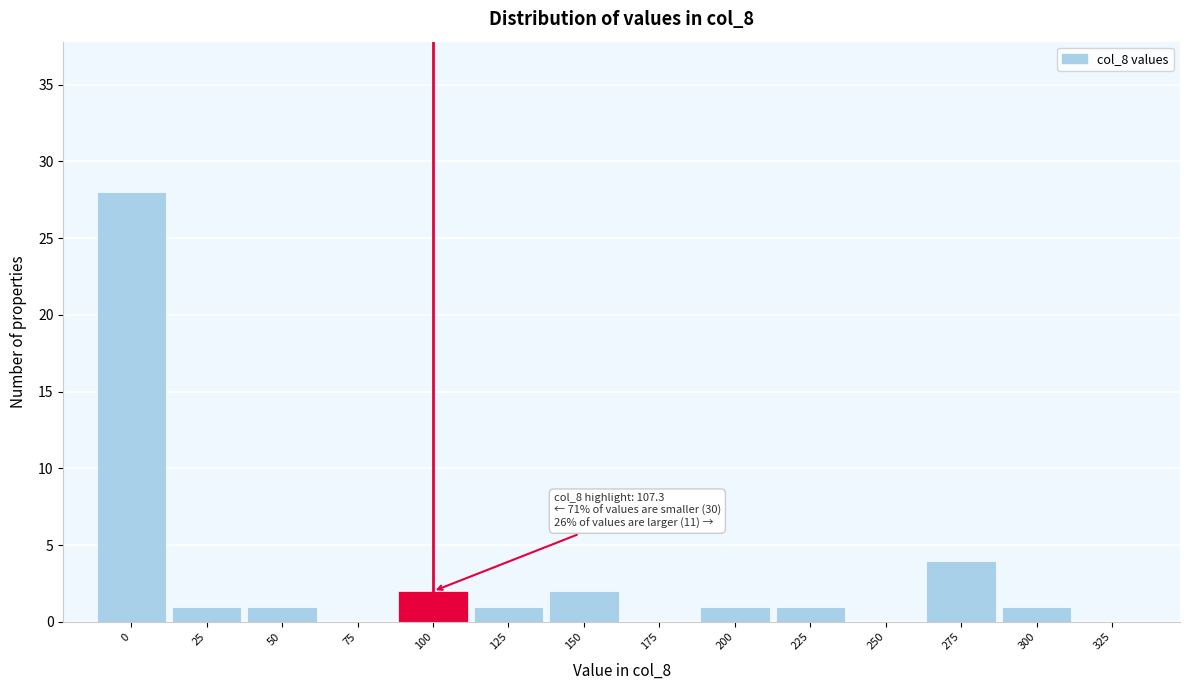

Reading left to right, extract all data points from this chart.

0=28	25=1	50=1	75=0	100=2	125=1	150=2	175=0	200=1	225=1	250=0	275=4	300=1	325=0